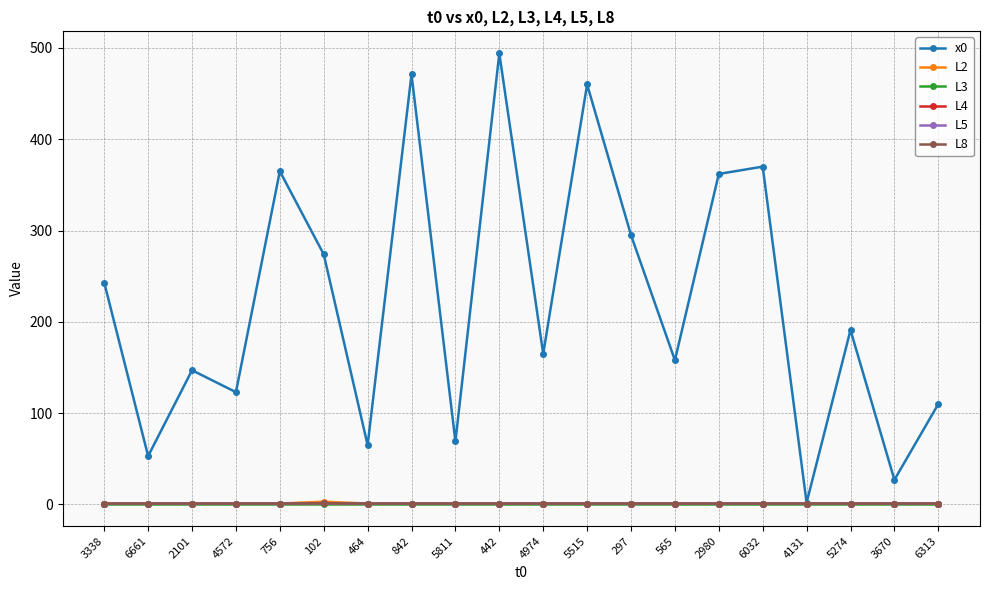

What is the maximum value for x0?

494.0